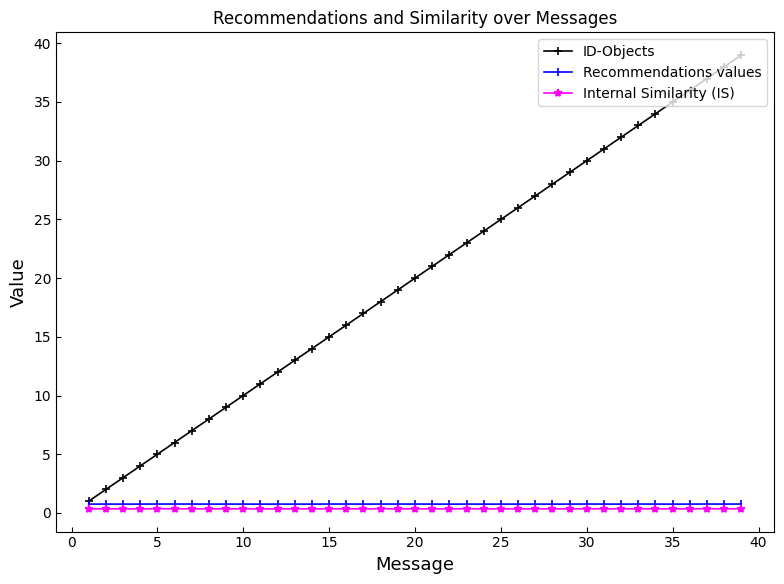

True or false: Internal Similarity (IS) and Recommendations values cross at least once.

False